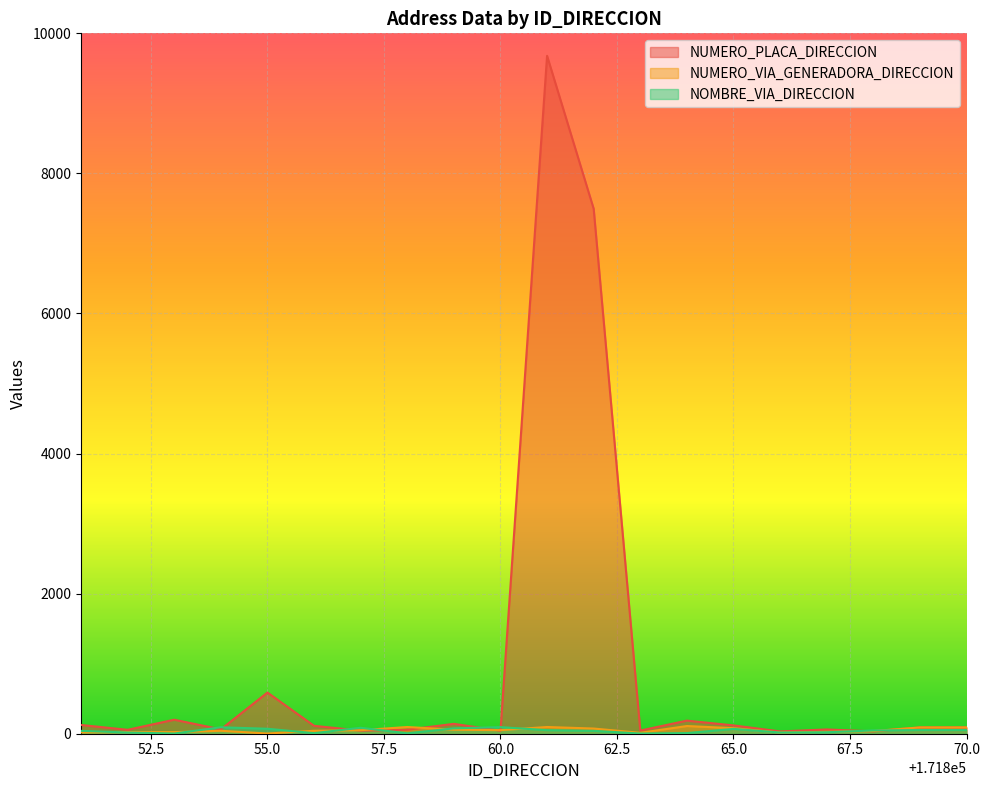

Which series has the widest spread of values?

NUMERO_PLACA_DIRECCION